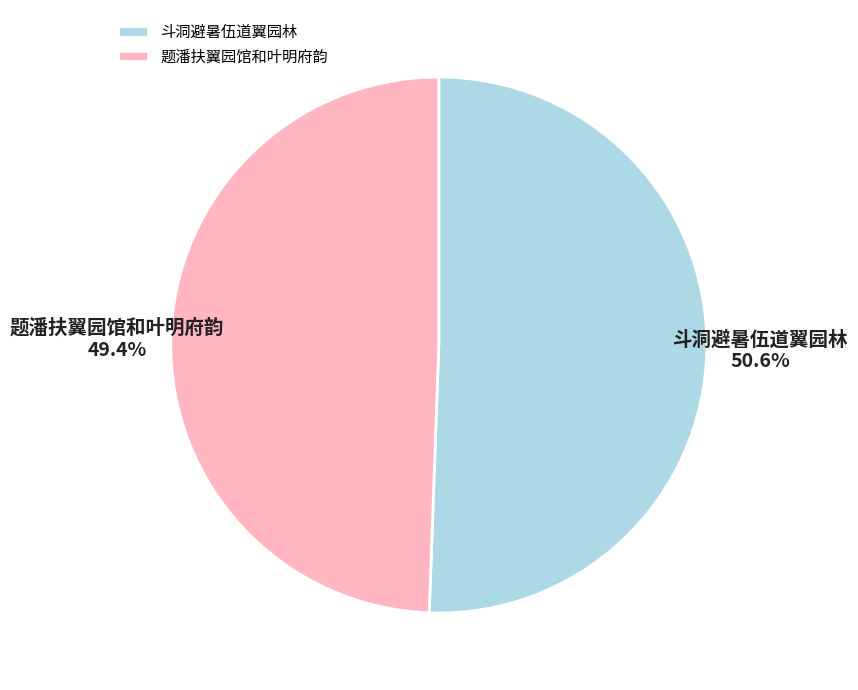

True or false: 题潘扶翼园馆和叶明府韵 accounts for 63% of the total.

False